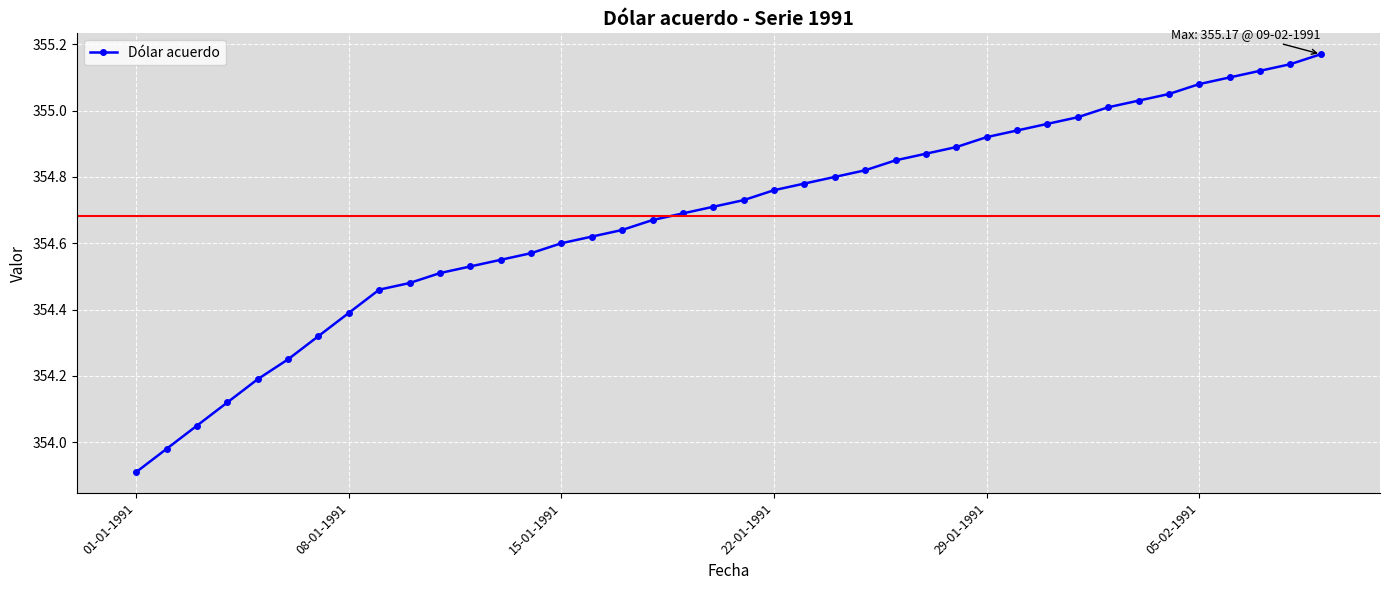

What is the sum of all values?

14187.2